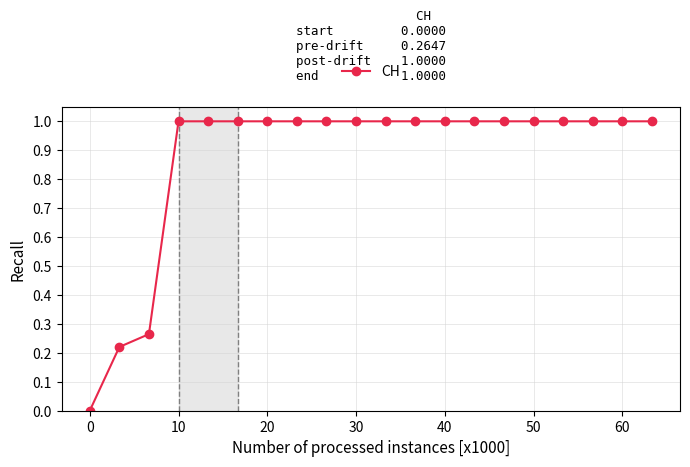

Does the chart have visible grid lines?

Yes